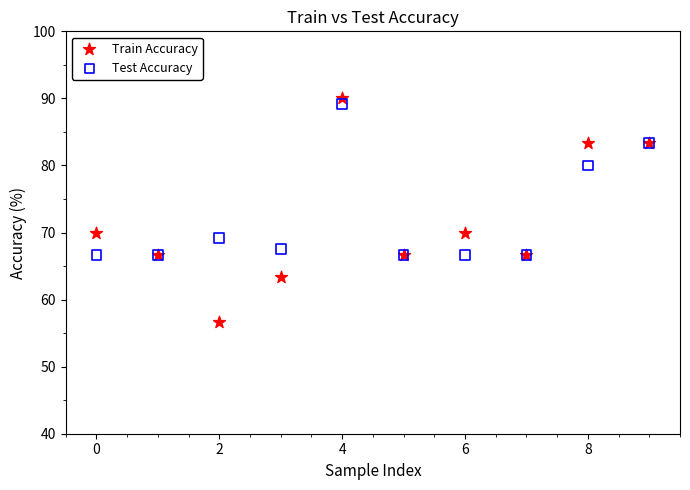

Which series reaches the minimum Y coordinate?

Train Accuracy